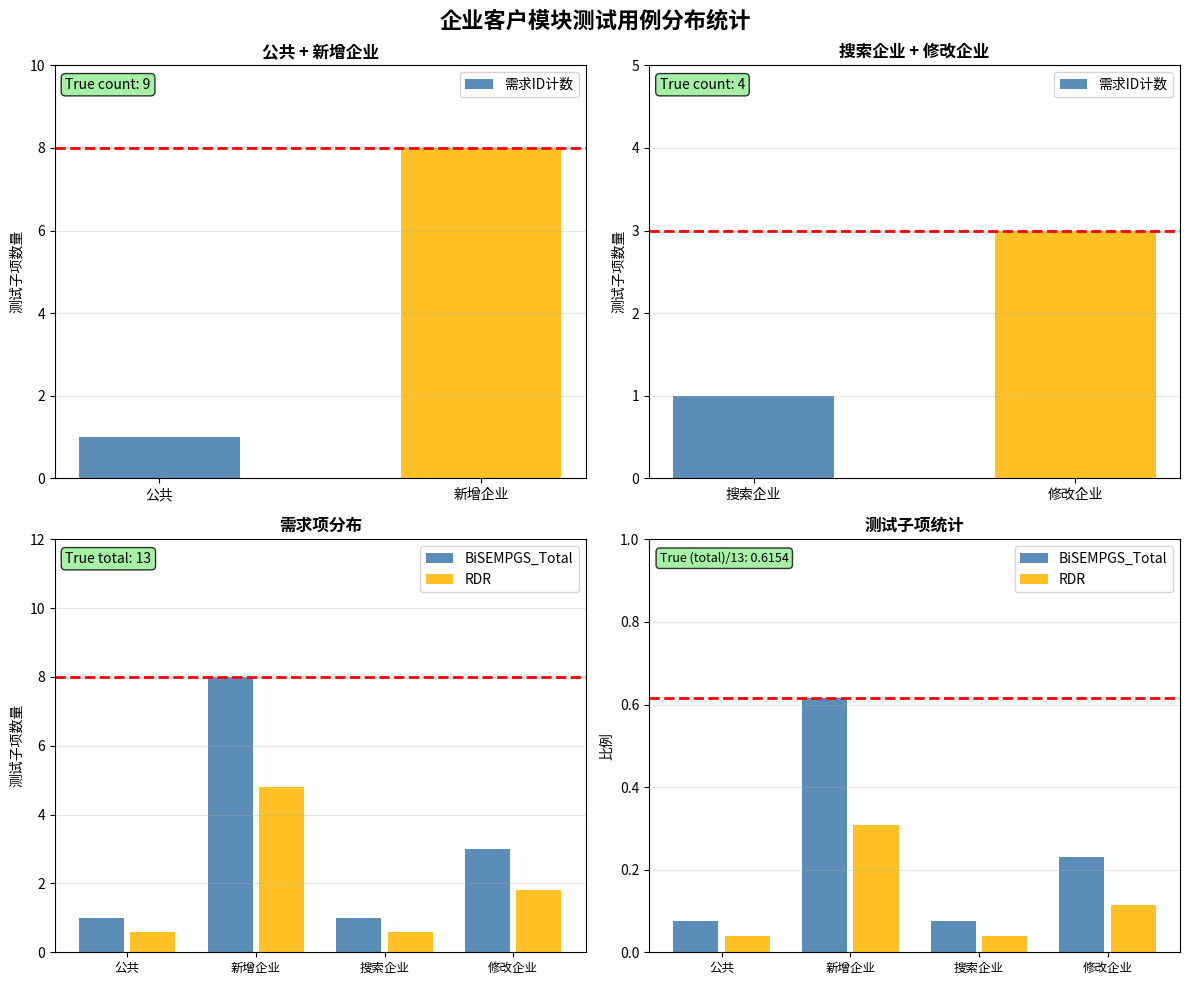

What is the difference between the values at 新增企业 and 修改企业?

0.4